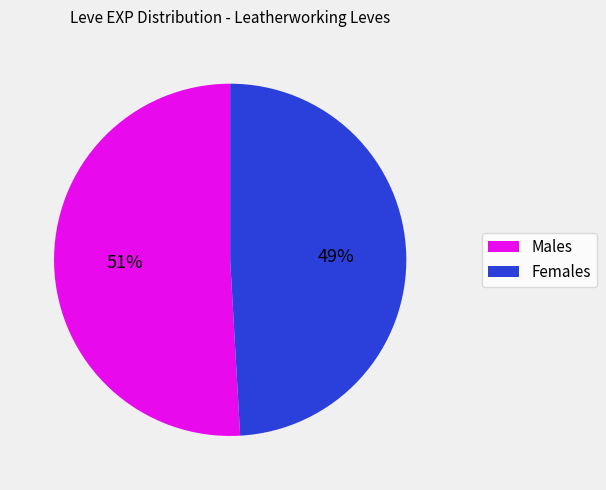

Is there any slice that represents more than half of the pie?

Yes